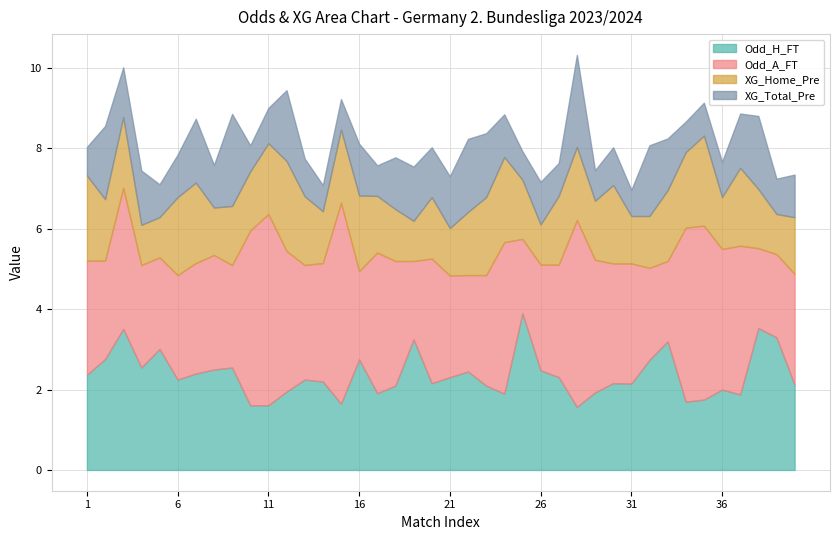

What is the value of the XG_Home_Pre point at the 23rd from the left?

1.9